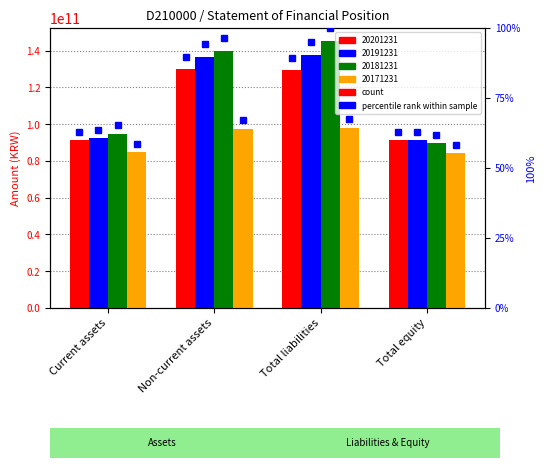

What position from the left is Current assets?

1